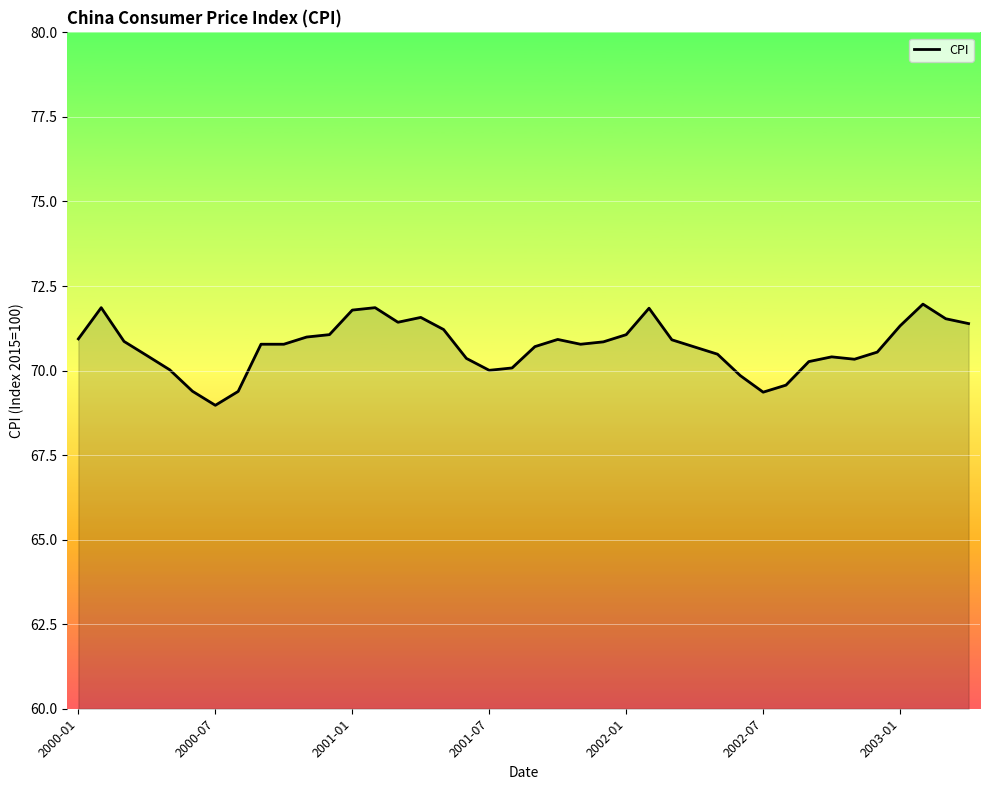

What is the sum of all values?

2828.6